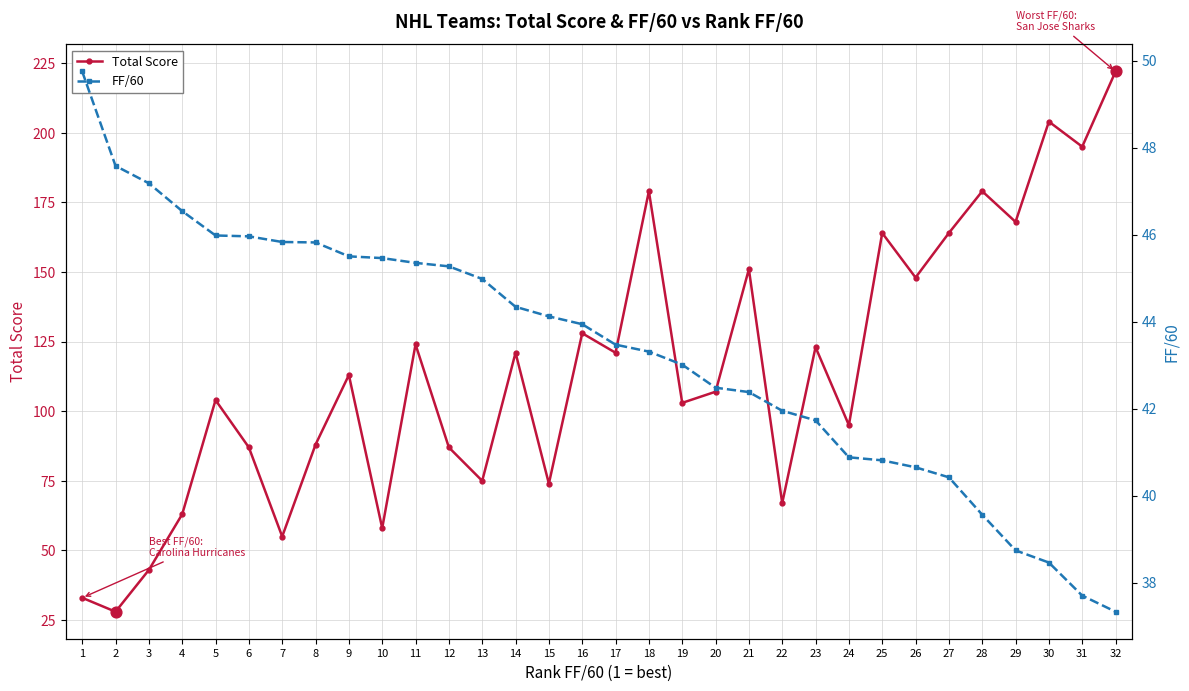

Which series has the largest total across all categories?

Total Score